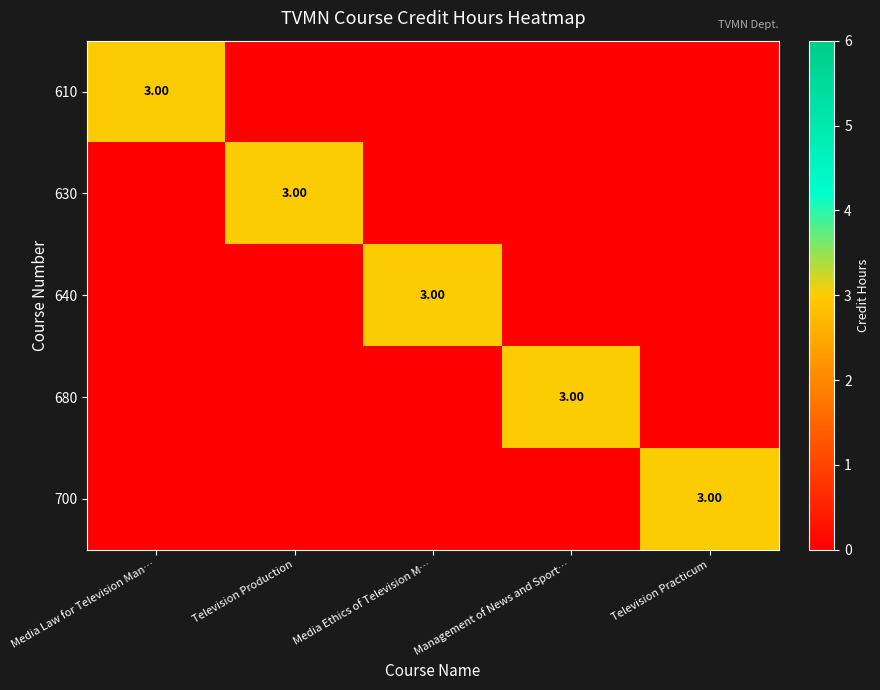

True or false: row_0 has a value of 0 at Management of News and Sport….

True